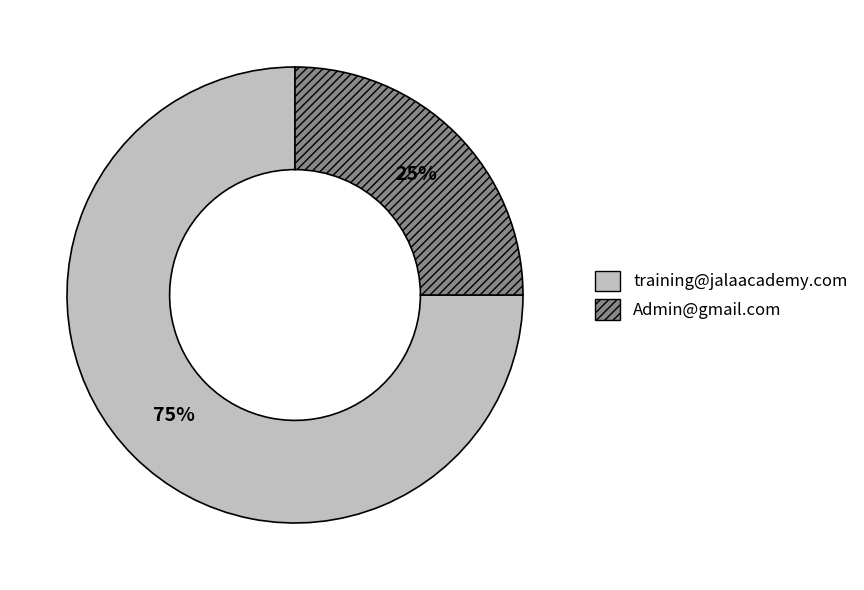

To the nearest percent, what portion does training@jalaacademy.com represent?

75%